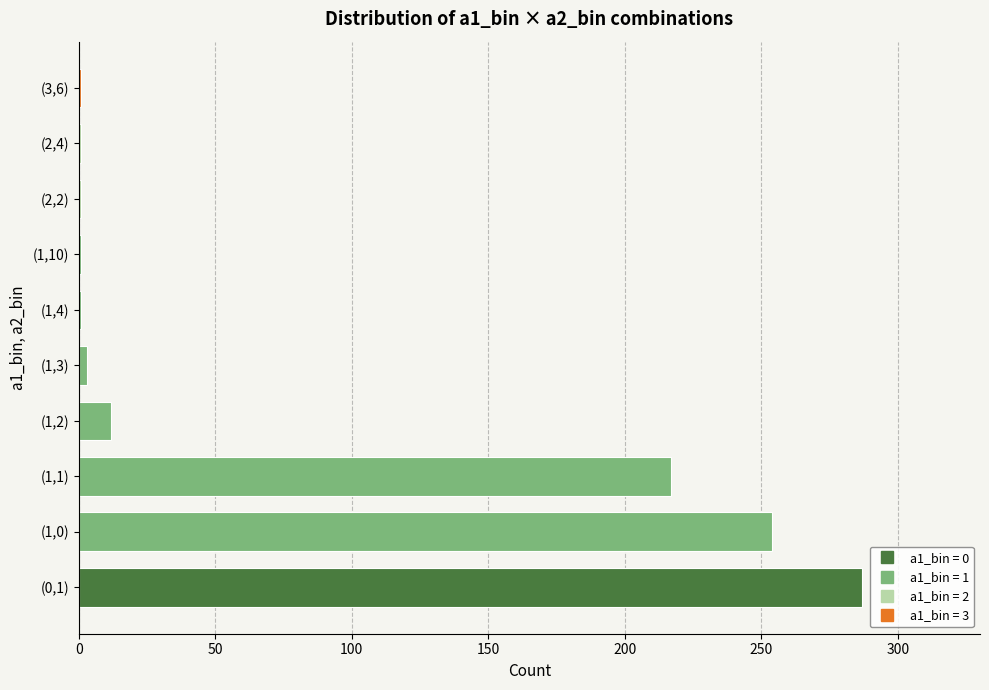

At which label is the value closest to 144?

(1,1)